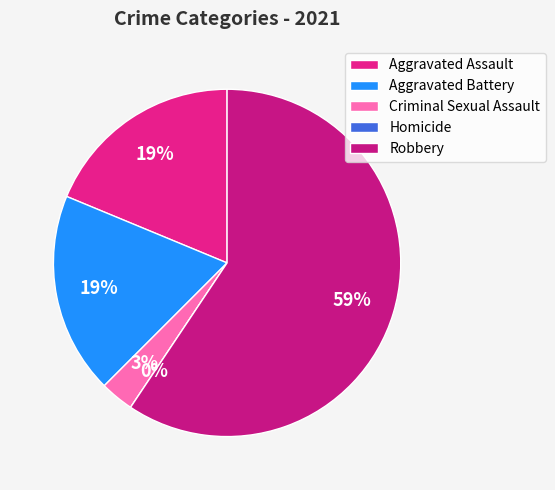

Combined, do Homicide and Robbery account for over 50%?

Yes